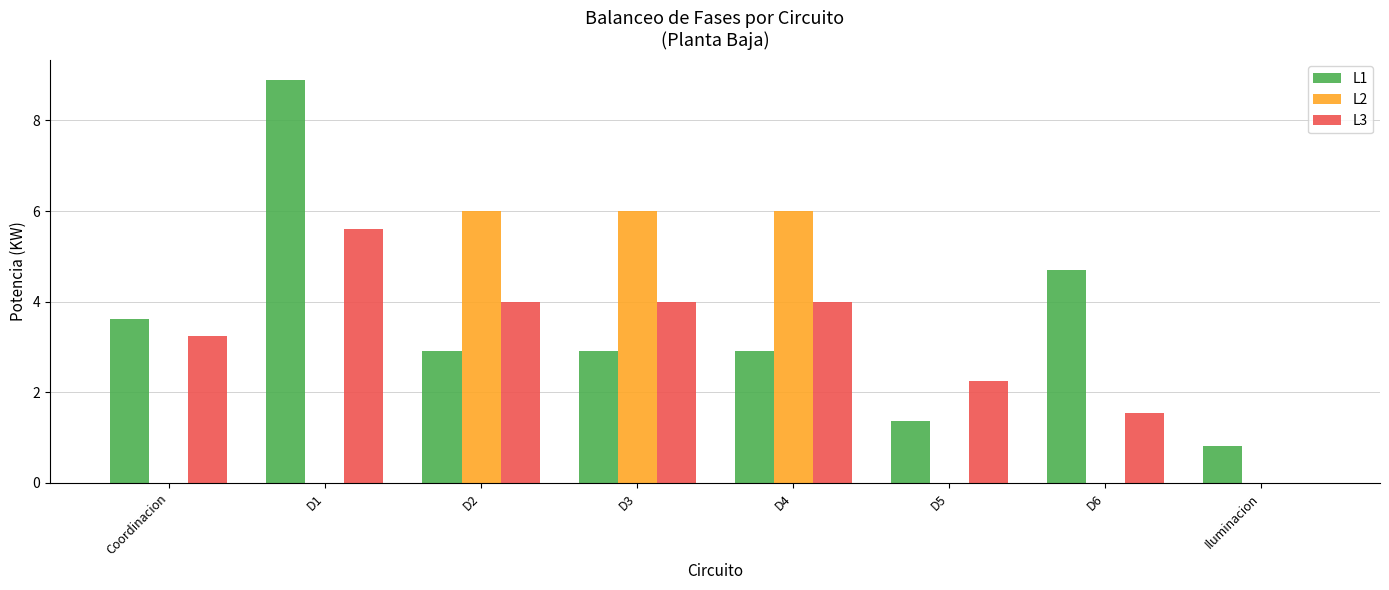

What is the total value across all series at Coordinacion?

6.9